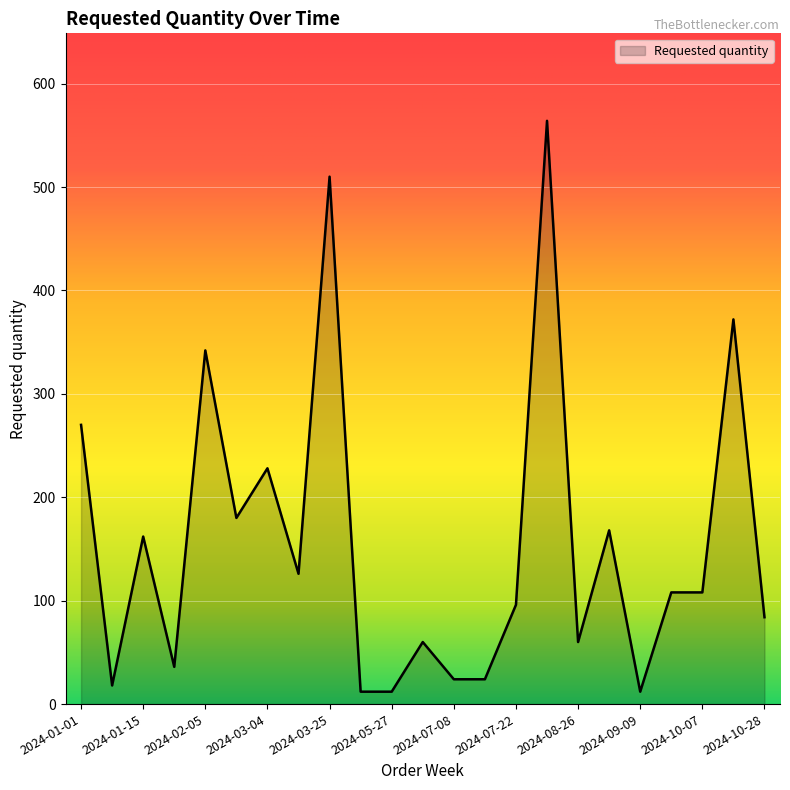

What is the difference between the maximum and minimum values?

552